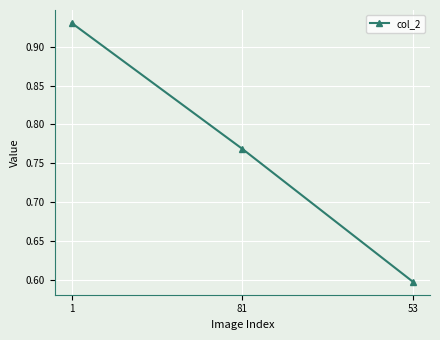

What position from the right is 1?

3